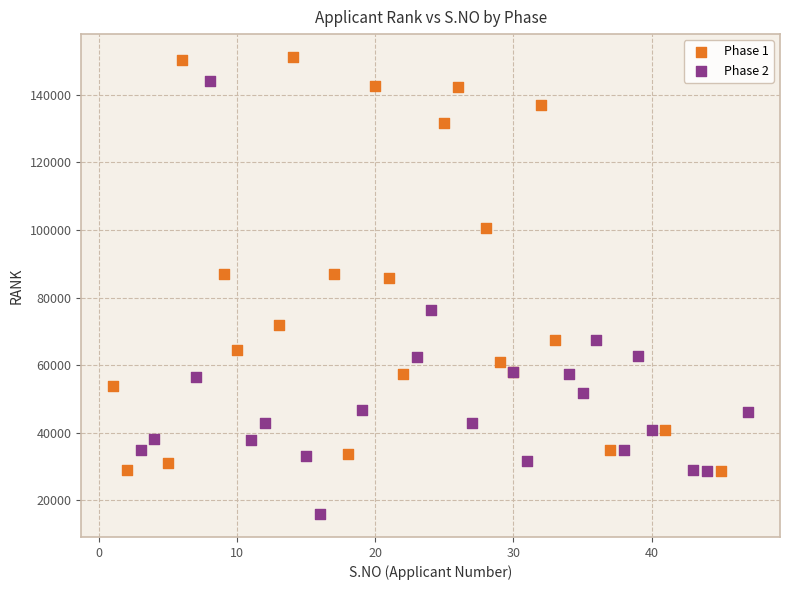

Which series contains the lowest Y value?

Phase 2